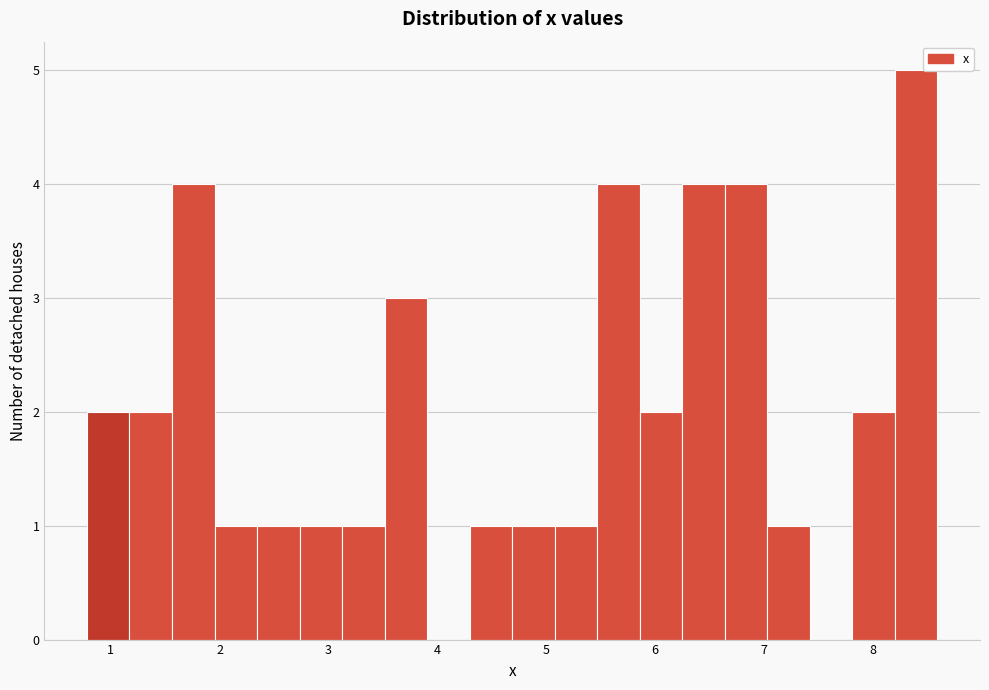

Read against the x-axis, roughly where is the centre of the tallest bar?

8.4